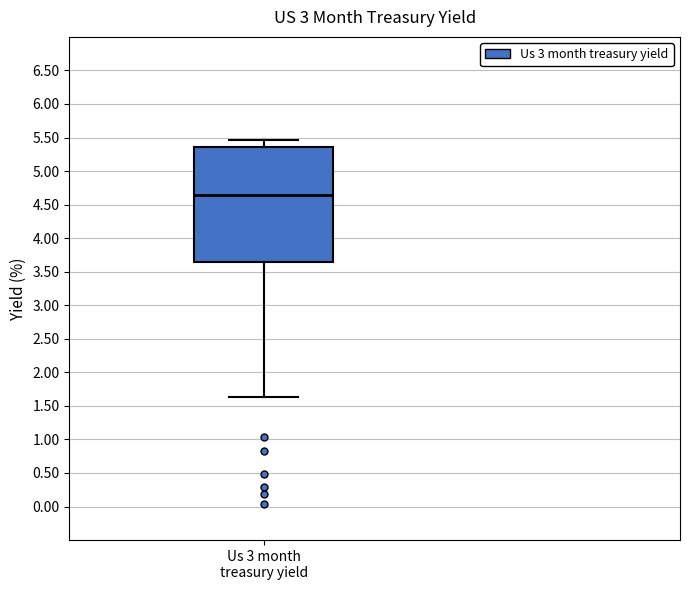

Transcribe this box plot: give where the median line is, the range the box spans, and where the two whiskers end, as read against the y-axis. The values are not printed on the chart, so give them approximately, as read against the axis.

median 4.65, box 3.65 to 5.35, whiskers 1.65 to 5.45